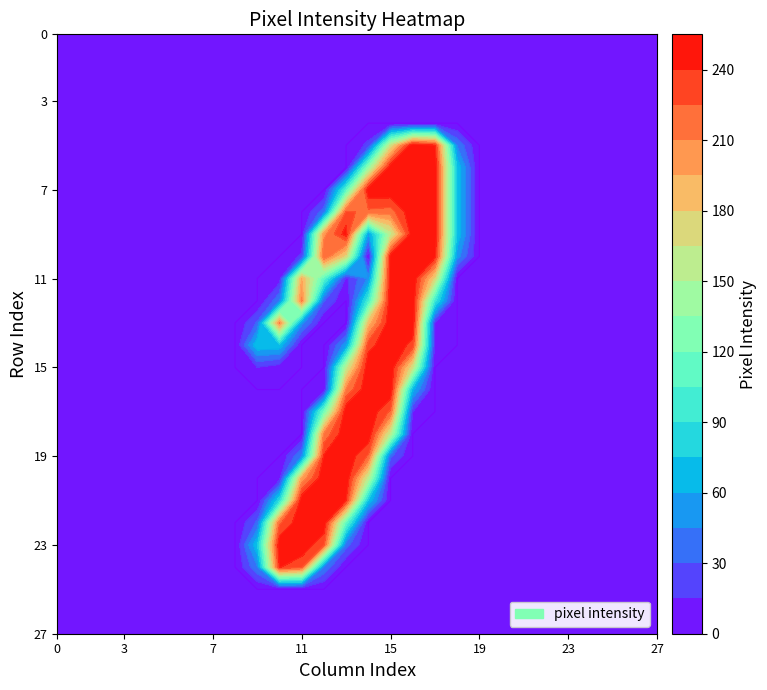

The value of 12 at 8 is 0. True or false?

True